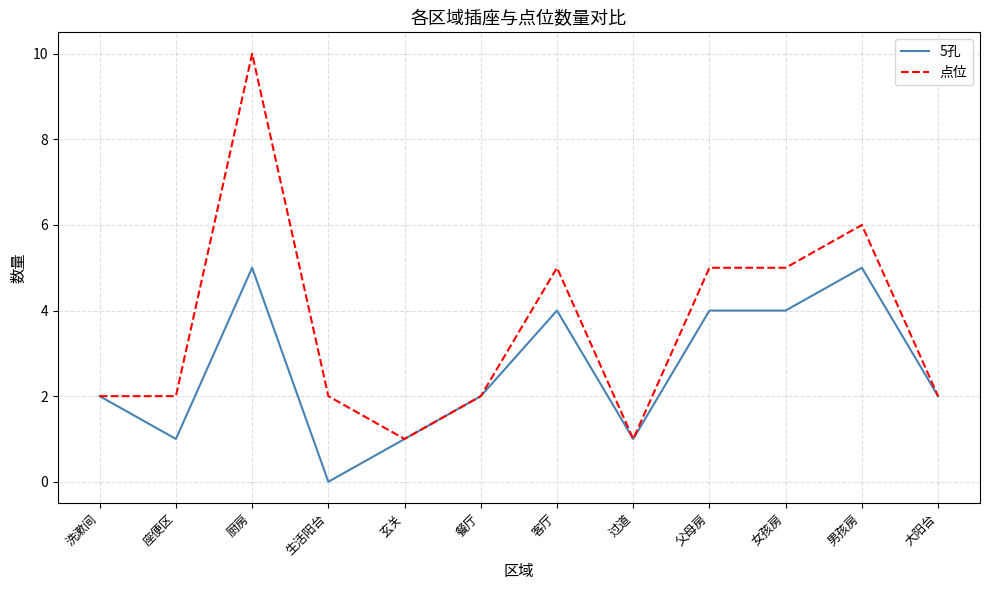

What is the maximum value for 5孔?

5